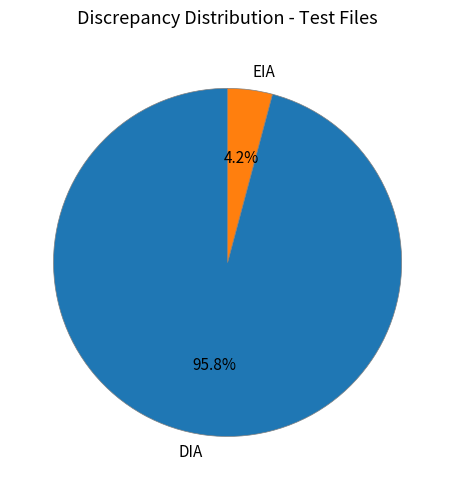

What portion of the pie excludes EIA?

95.8%